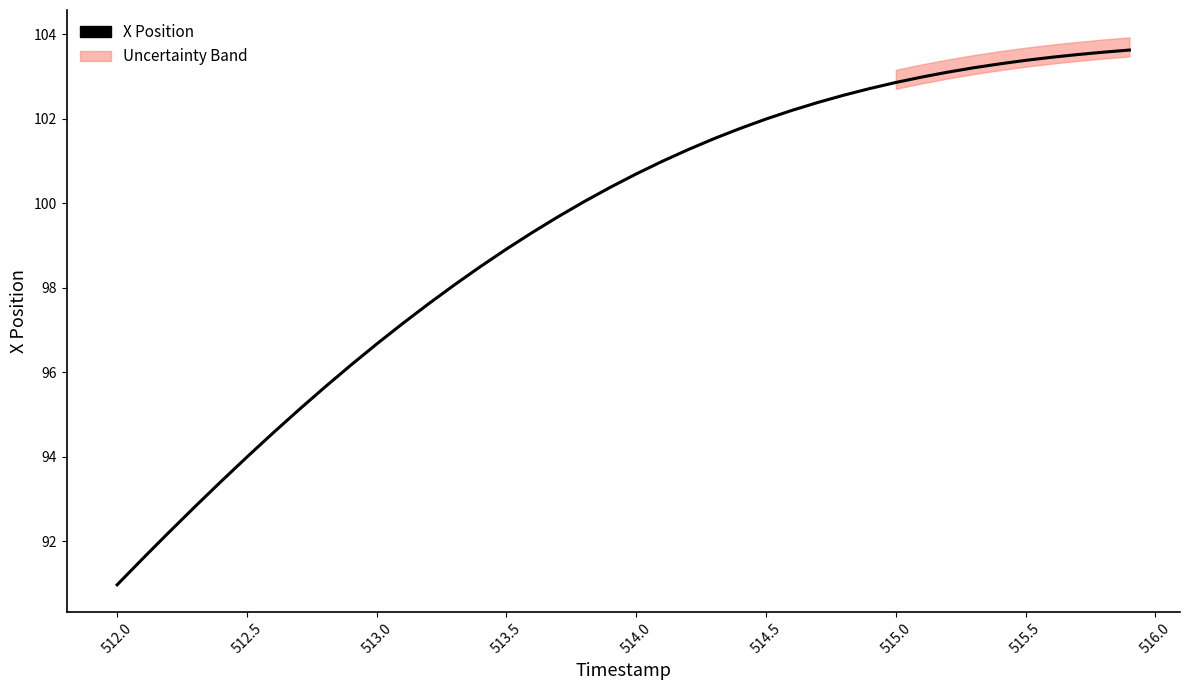

Is the value of X Position at 513.5 greater than the value of Y Position at 515.5?

No